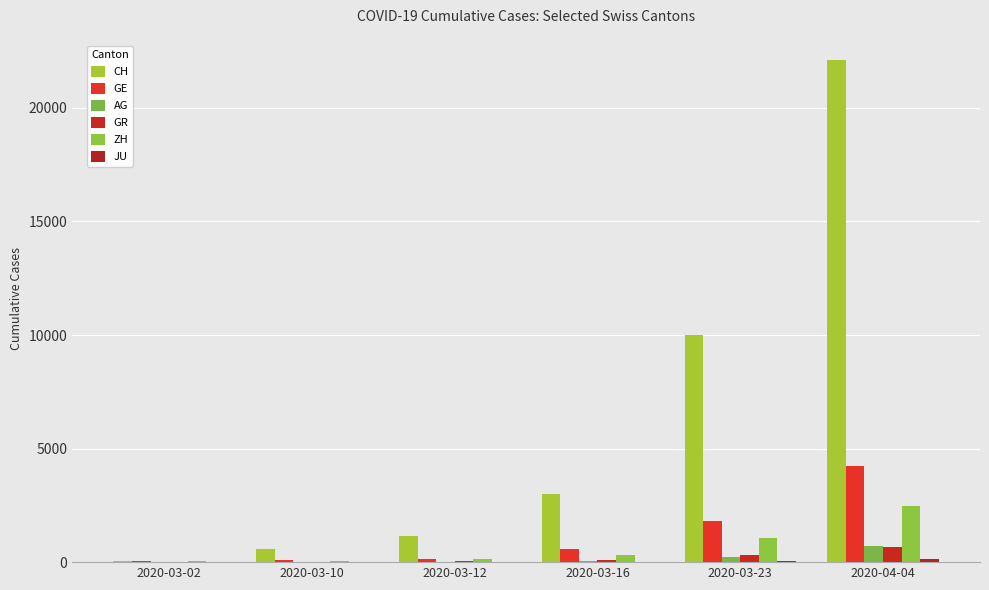

What is the average value of the ZH series?

681